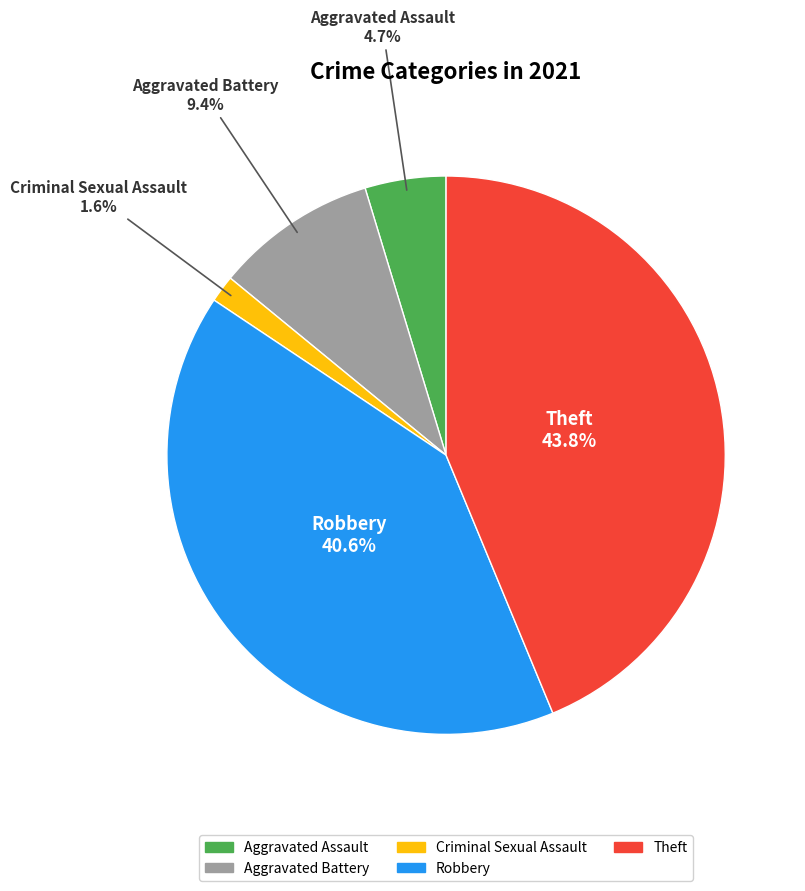

Does any single category account for the majority?

No